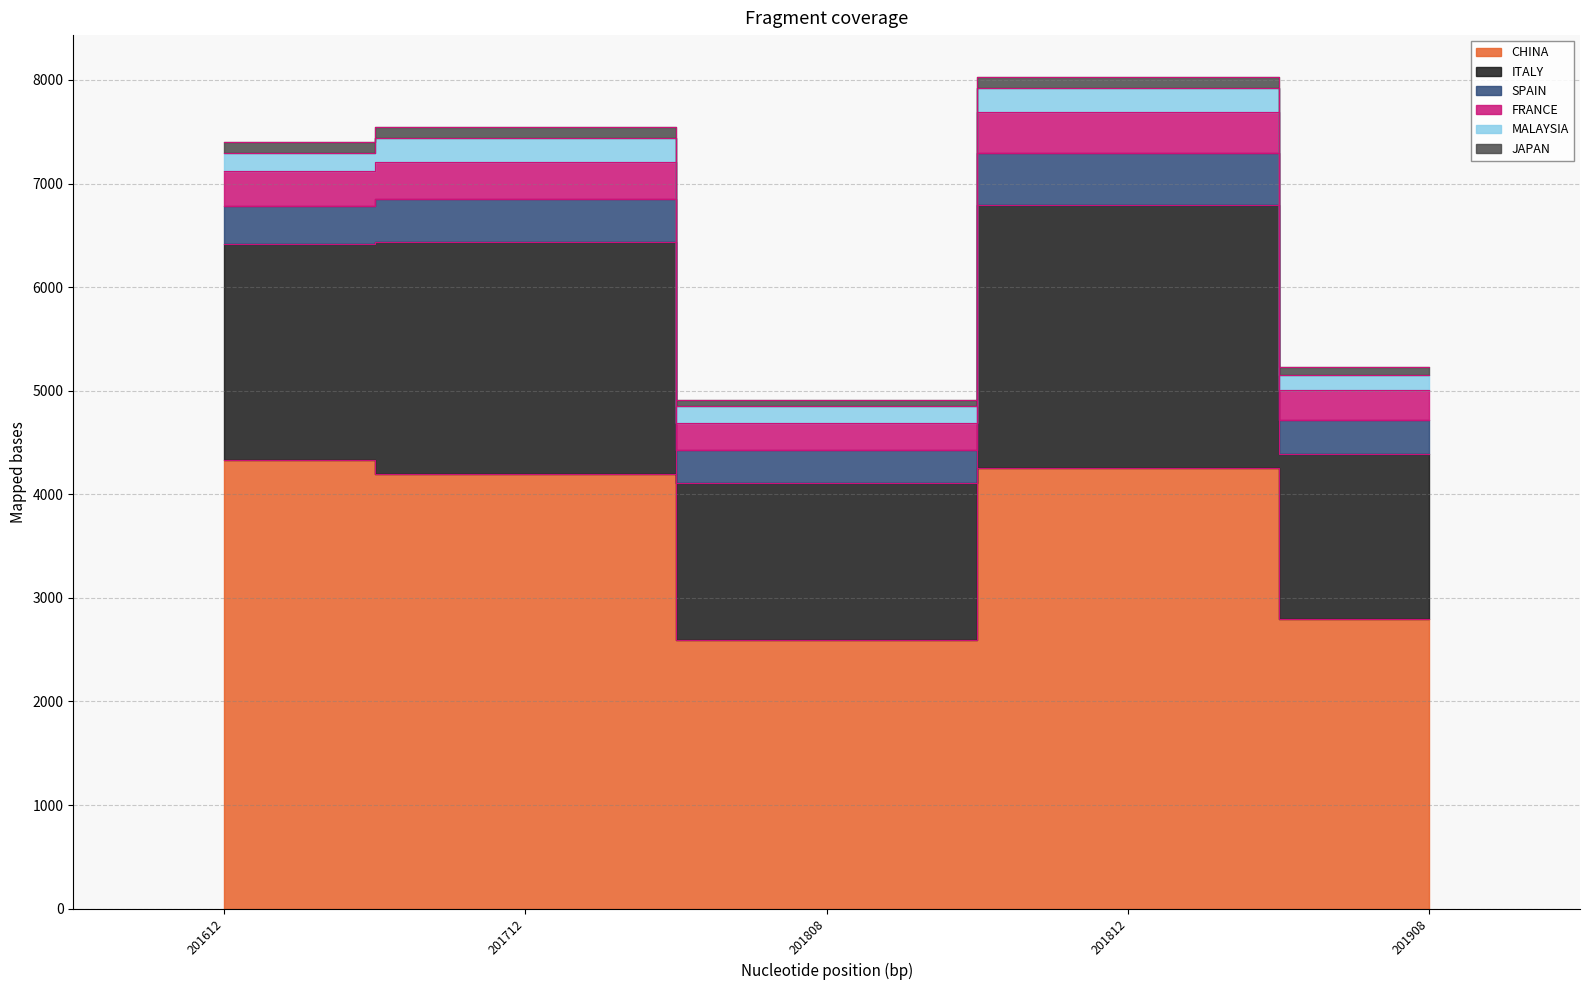

List the series in order of their peak value, highest first.

CHINA, ITALY, SPAIN, FRANCE, MALAYSIA, JAPAN